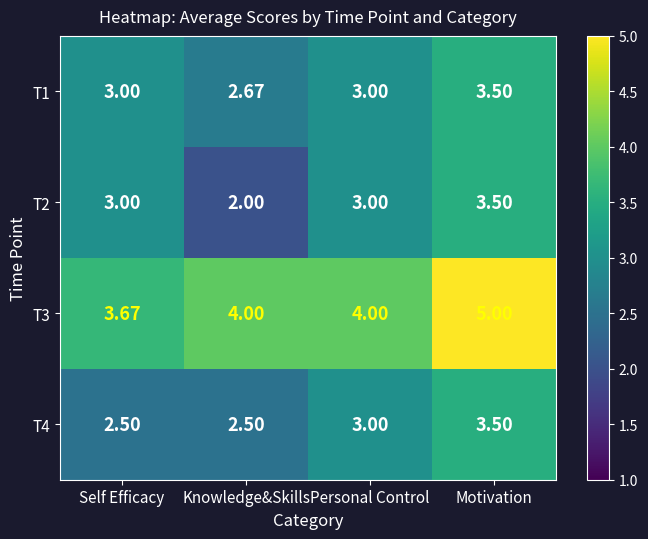

How many data points in T2 are less than 3?

1